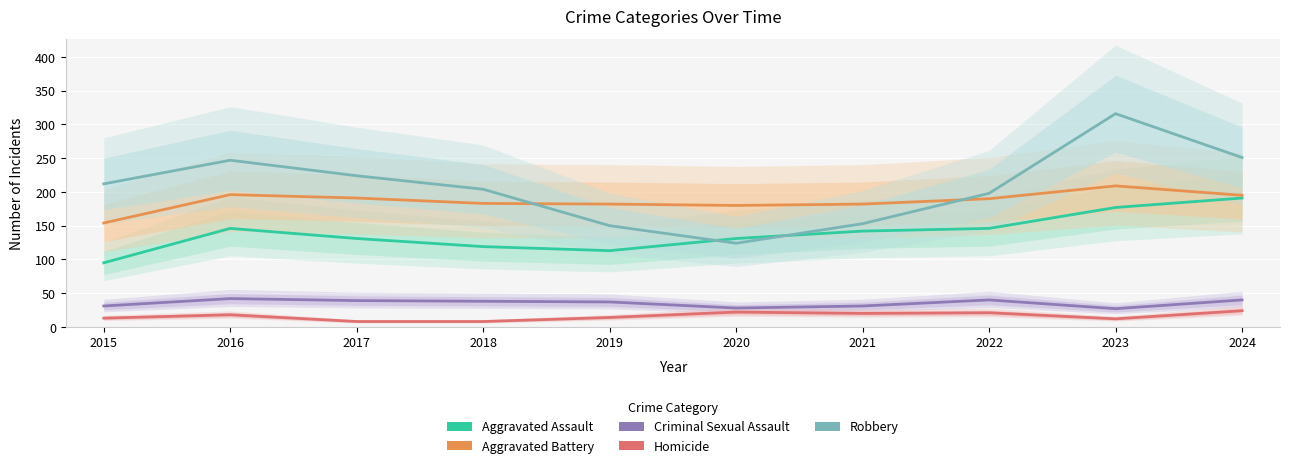

How many data points in Homicide are less than 18?

5